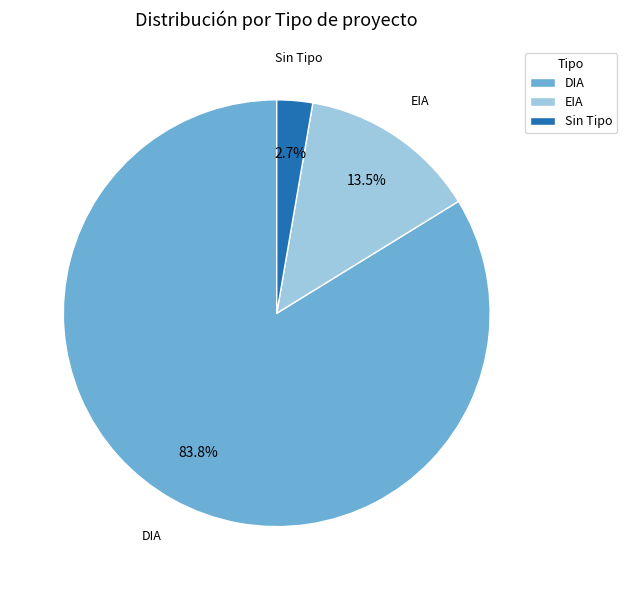

Combined, do DIA and EIA account for over 50%?

Yes